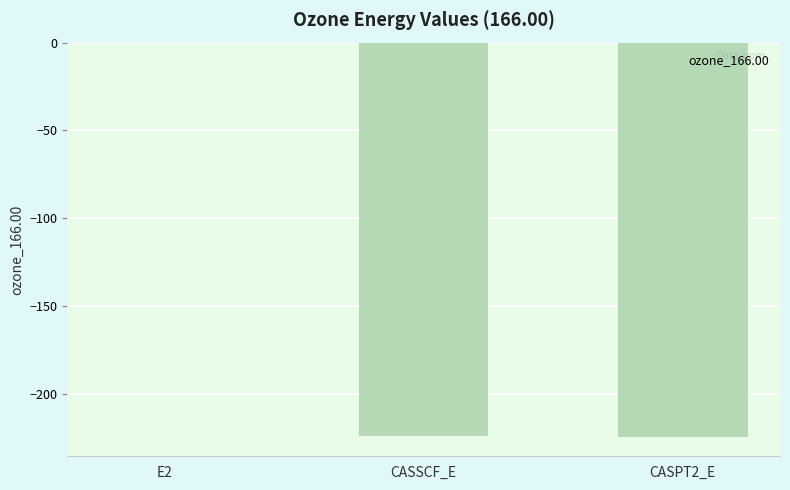

Which category has the highest value across all series?

E2